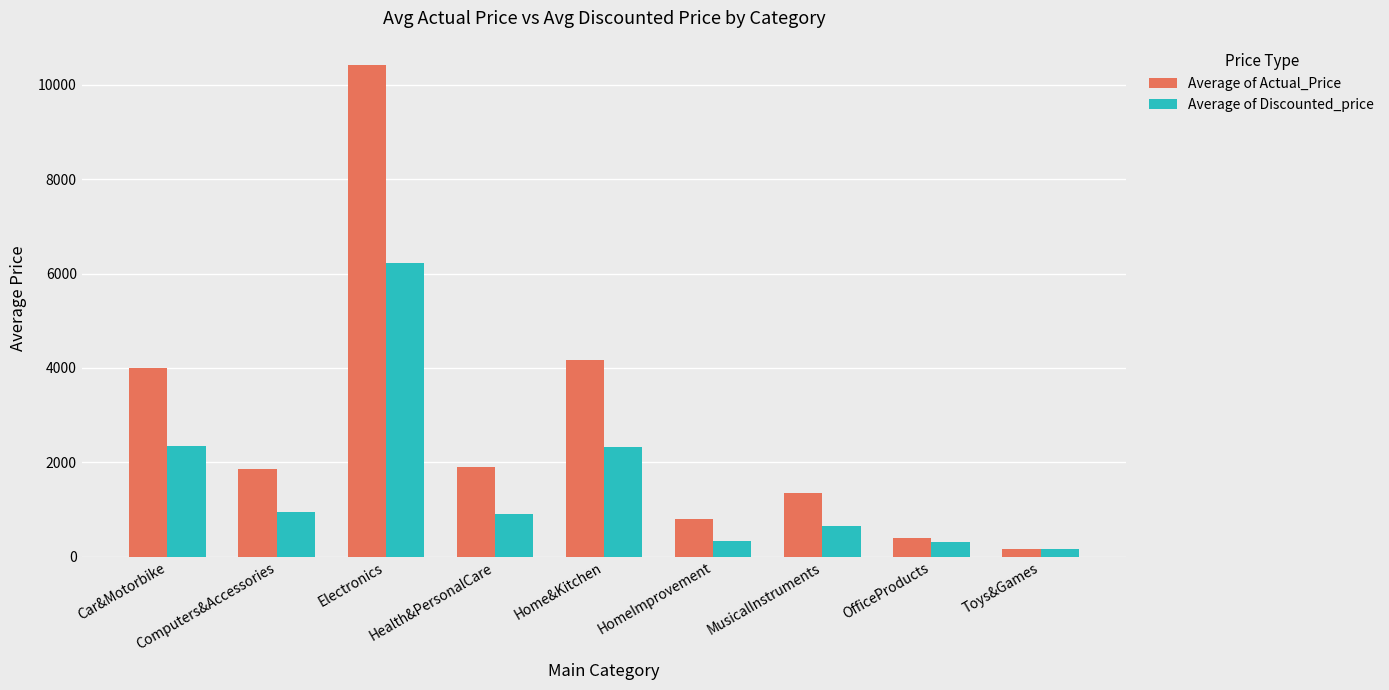

At how many categories does at least one series exceed 3062?

3